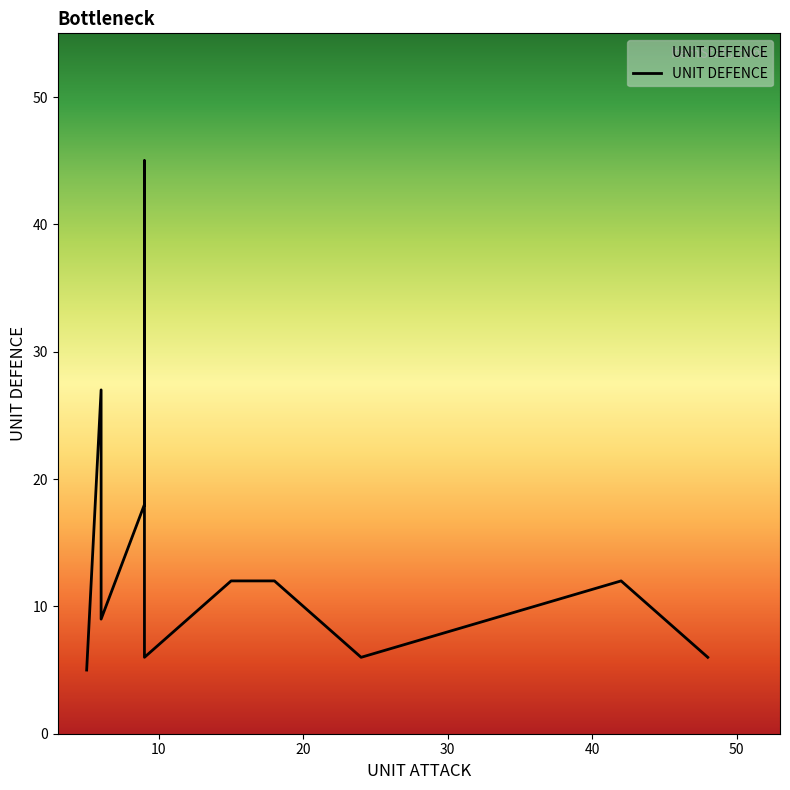

Between 5 and 12, which is larger?

12